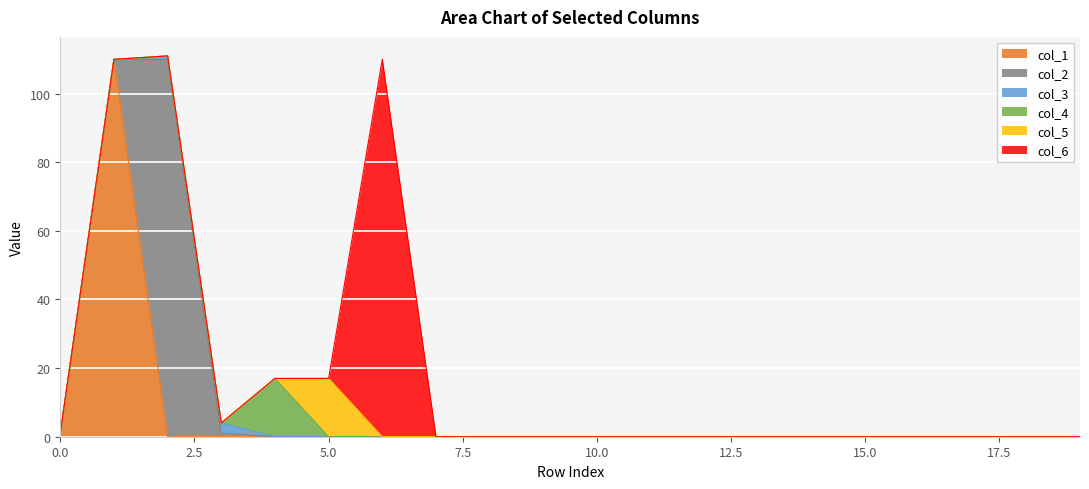

After their last crossing, which series has the higher values: col_1 or col_2?

col_2